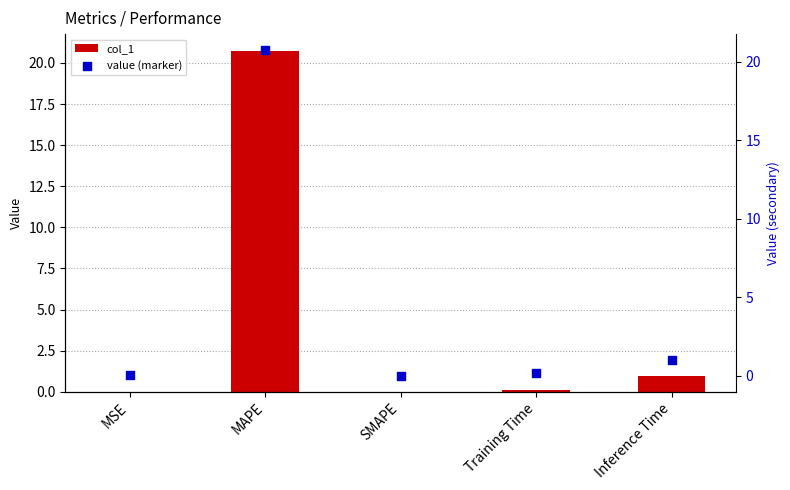

At which category is the sum across all series the highest?

MAPE